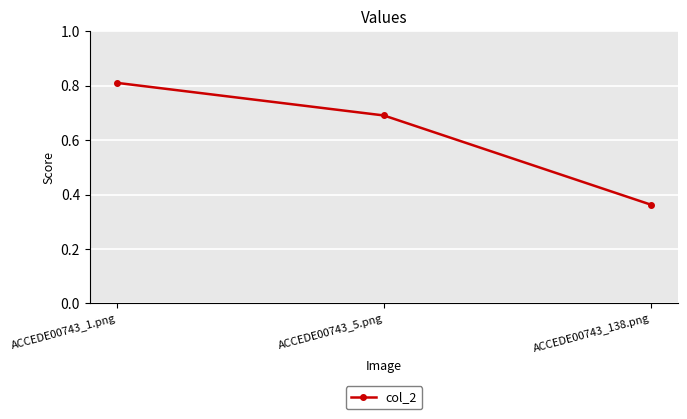

Rank the categories by value from lowest to highest.

ACCEDE00743_138.png, ACCEDE00743_5.png, ACCEDE00743_1.png